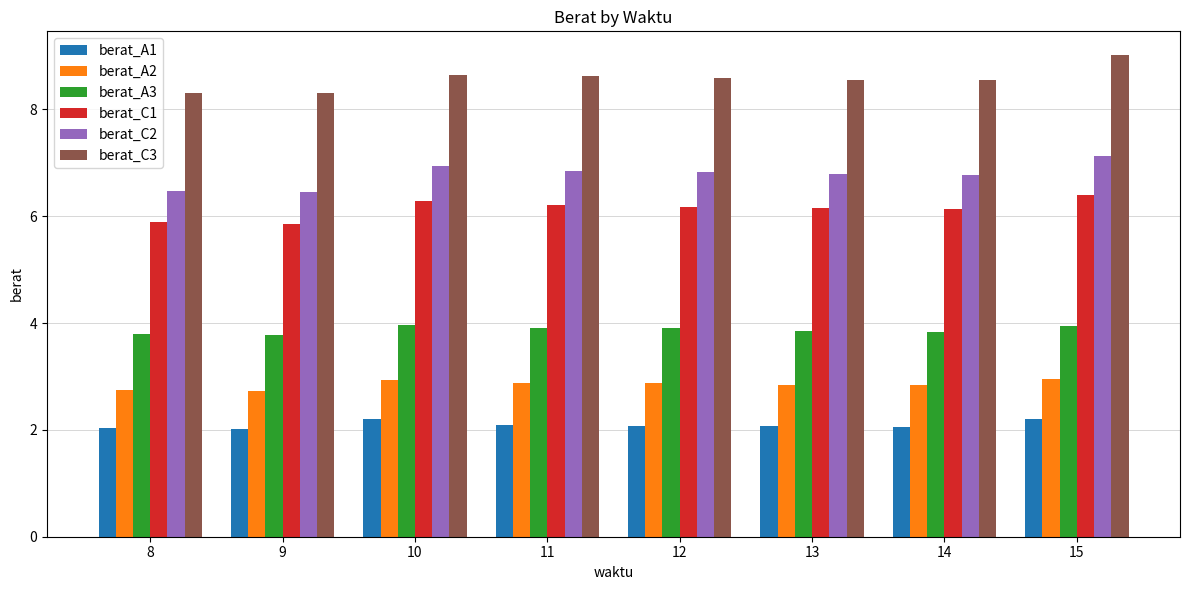

What are all the series names shown in the legend?

berat_A1, berat_A2, berat_A3, berat_C1, berat_C2, berat_C3